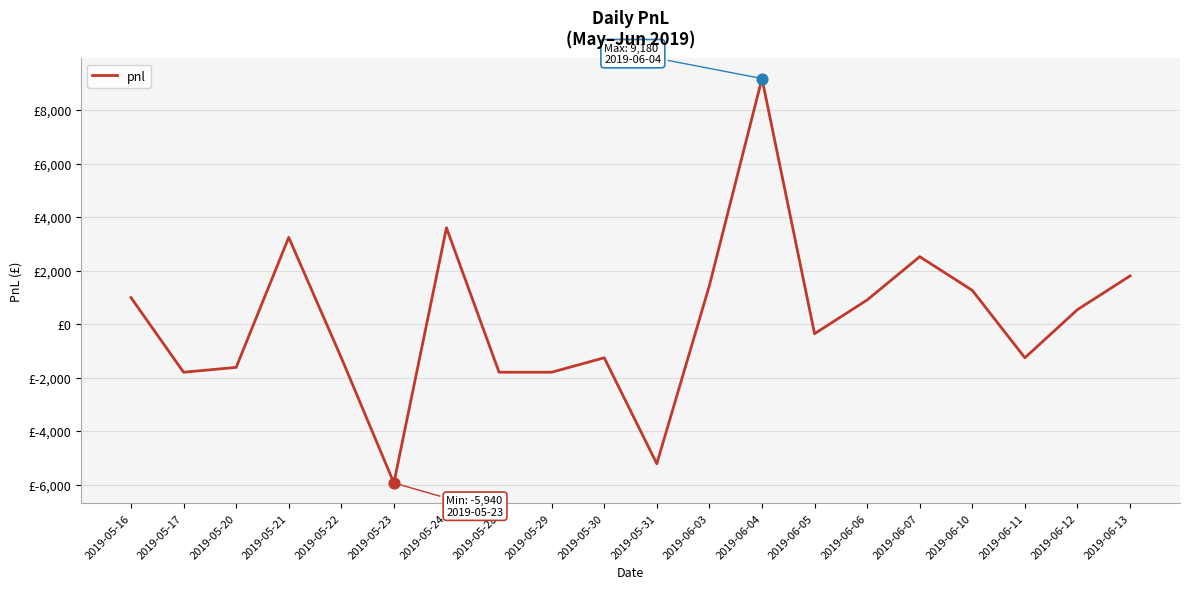

Does the chart have visible grid lines?

Yes